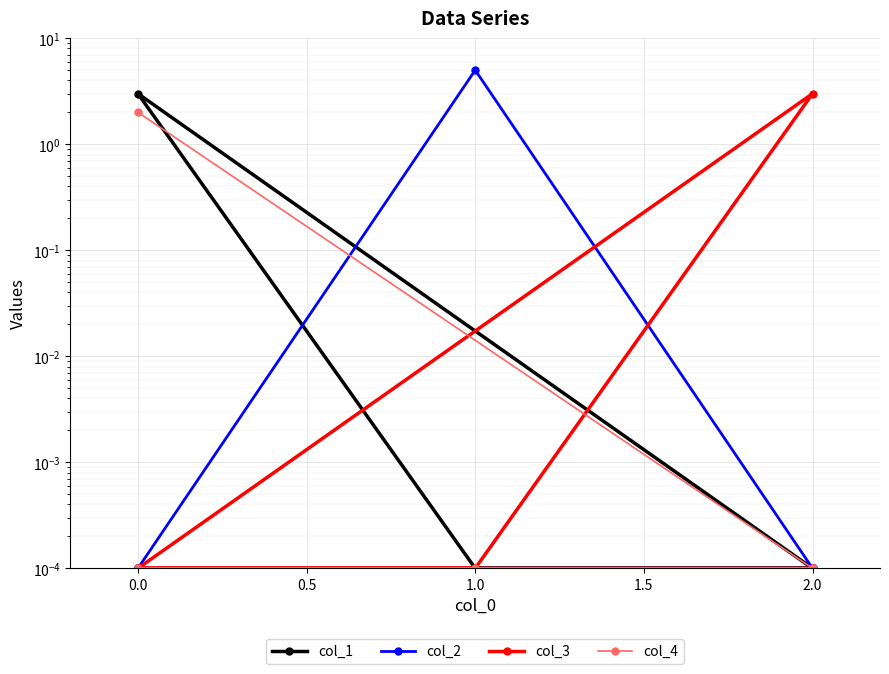

The value of col_1 at 2.0 is 0.0. True or false?

False